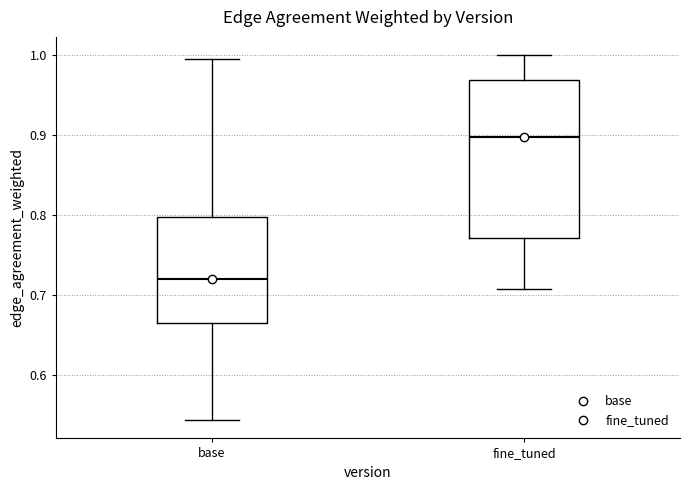

Which box has the highest median line?

fine_tuned